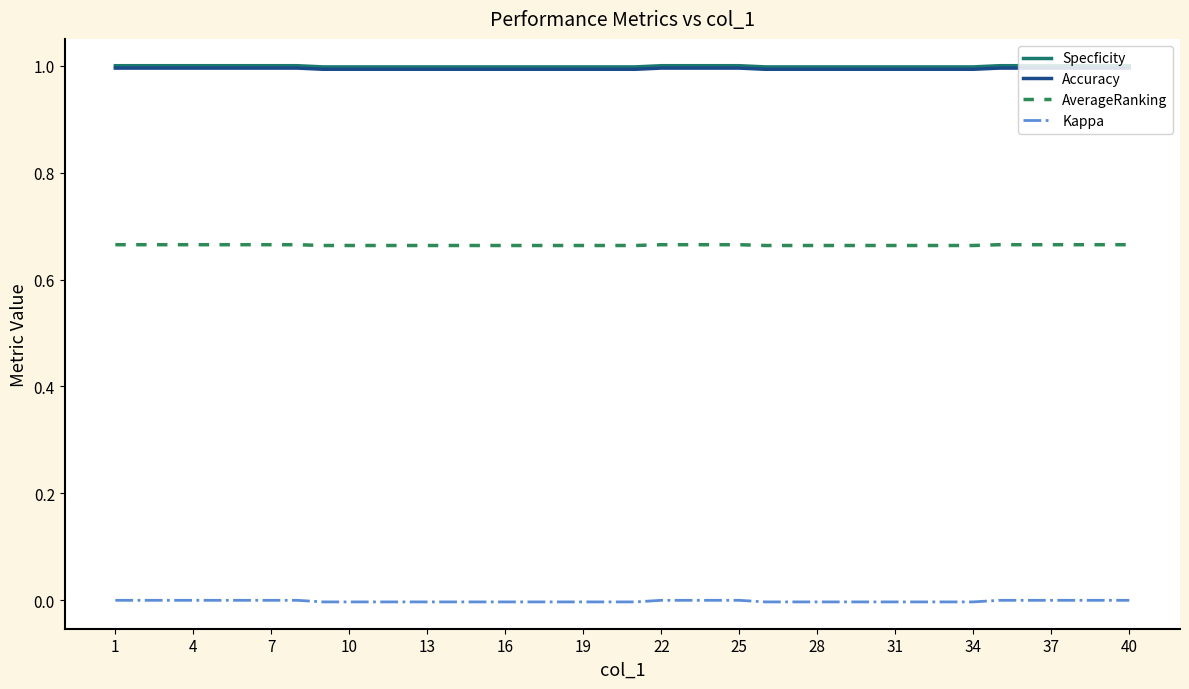

True or false: Specficity and Kappa cross at least once.

False